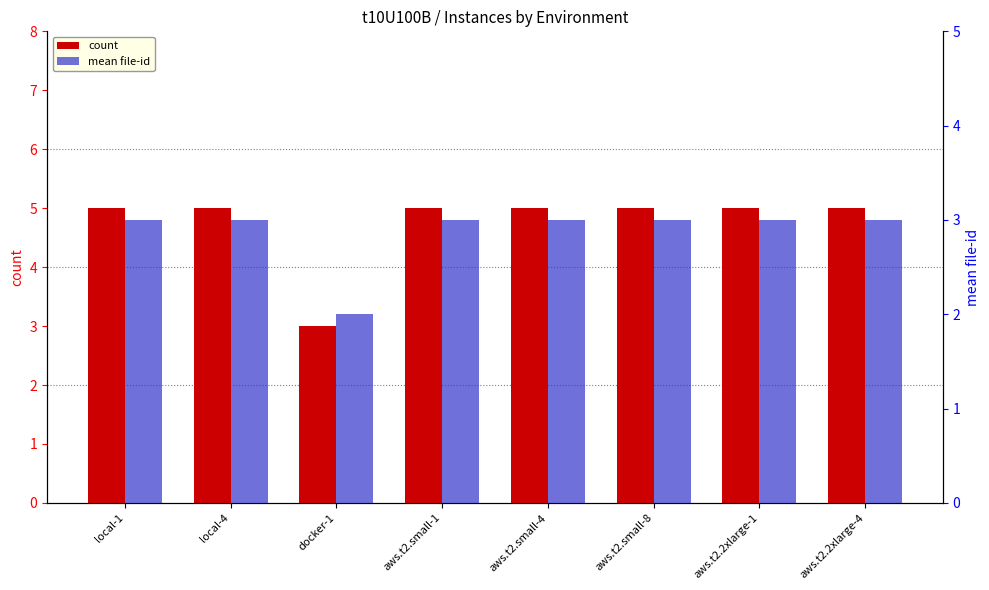

How many data points in count are less than 5?

1